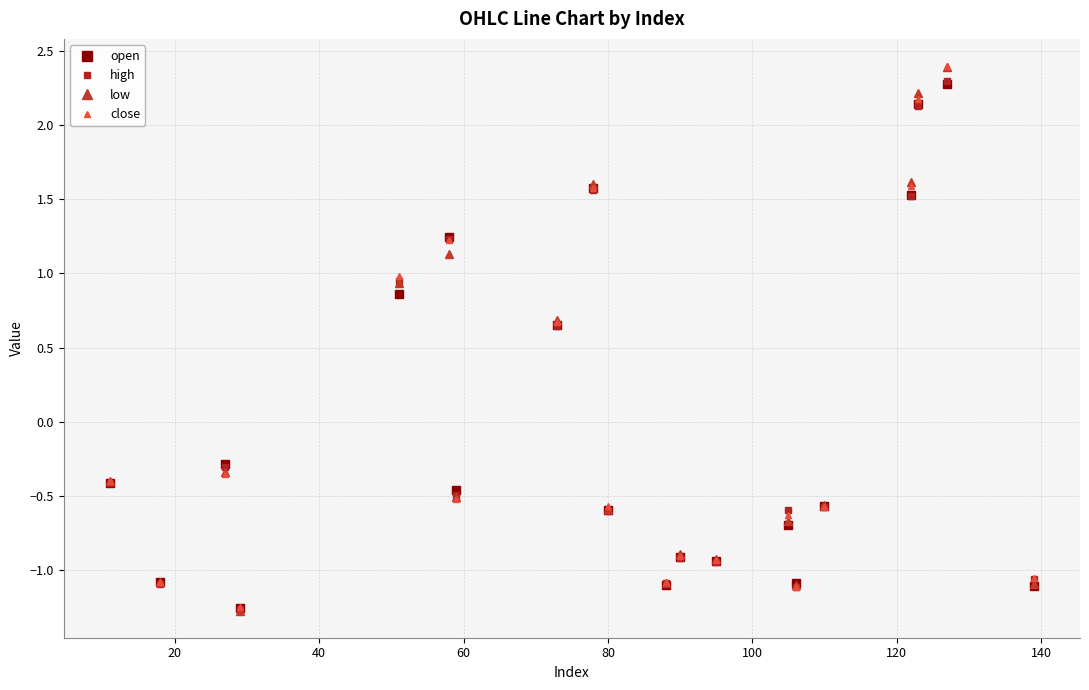

How many values in the high series exceed 0?

7